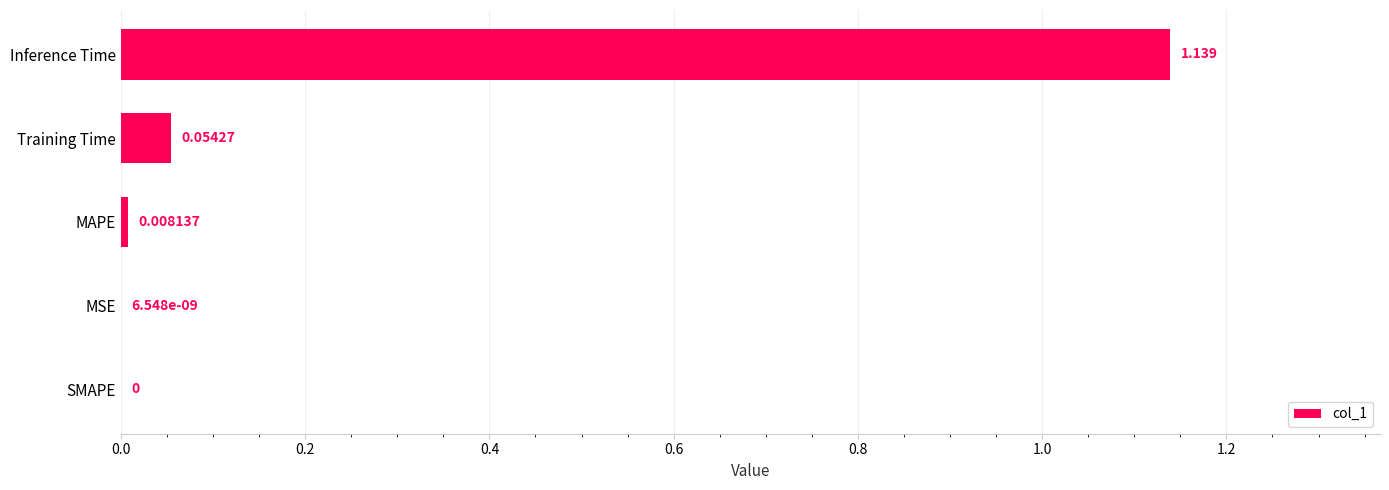

Which has a higher value, SMAPE or Inference Time?

Inference Time